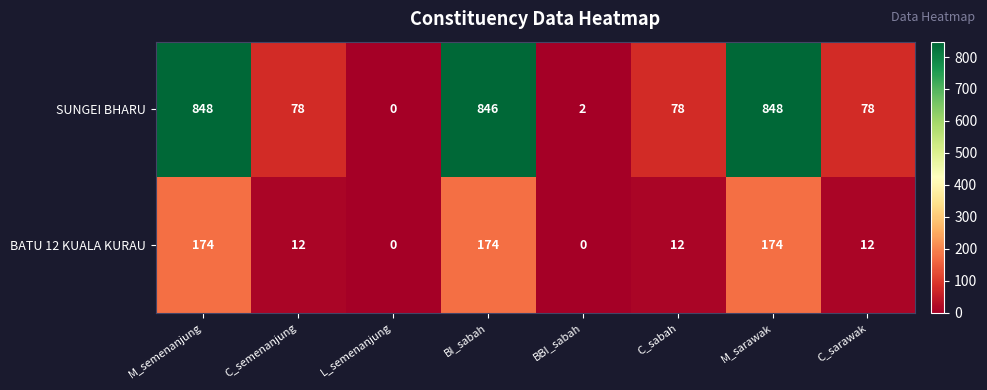

The value of SUNGEI BHARU at C_semenanjung is 78. True or false?

True